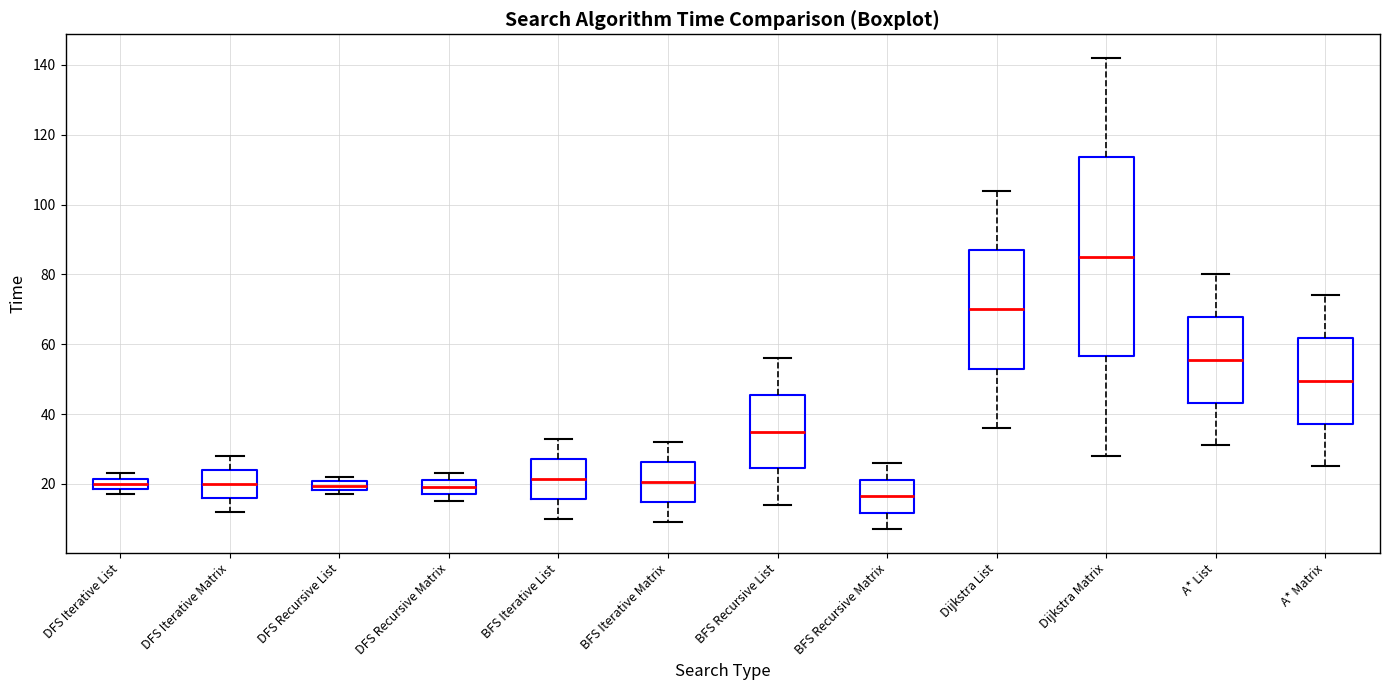

Where is the lower edge of the box for DFS Recursive List on the y-axis? The values are not printed on the chart, so give them approximately, as read against the axis.

18